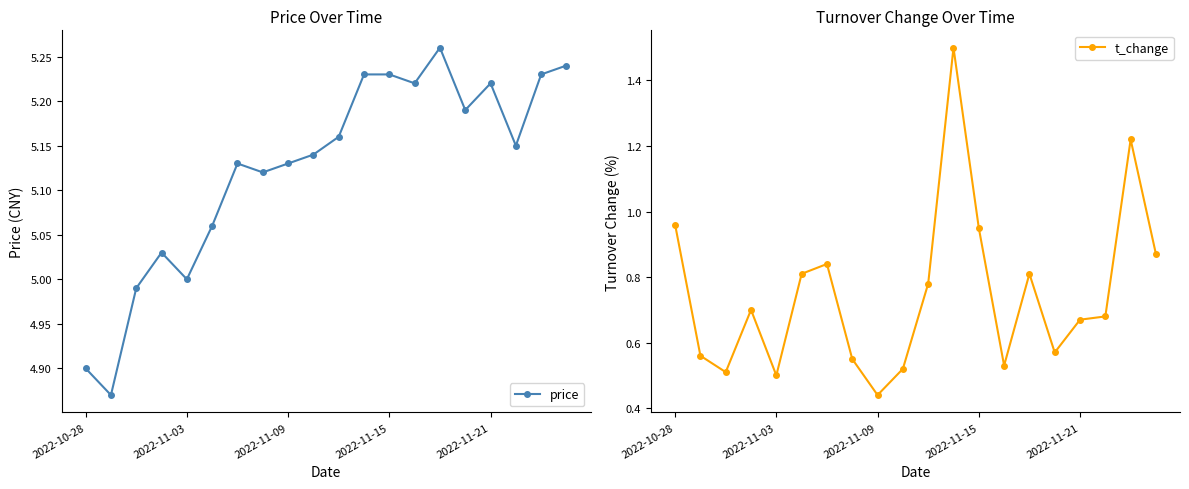

Reading left to right, list all the values displayed in this chart.

price: 4.9	4.9	5.0	5.0	5.0	5.1	5.1	5.1	5.1	5.1	5.2	5.2	5.2	5.2	5.3	5.2	5.2	5.2	5.2	5.2
t_change: 1.0	0.6	0.5	0.7	0.5	0.8	0.8	0.6	0.4	0.5	0.8	1.5	0.9	0.5	0.8	0.6	0.7	0.7	1.2	0.9